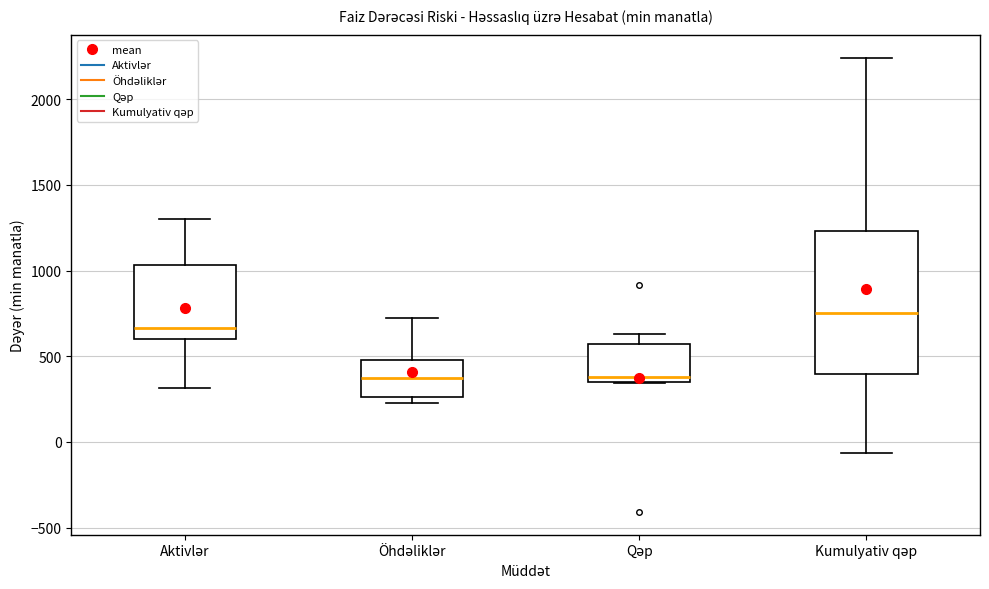

Where is the upper edge of the box for Qəp on the y-axis? The values are not printed on the chart, so give them approximately, as read against the axis.

550